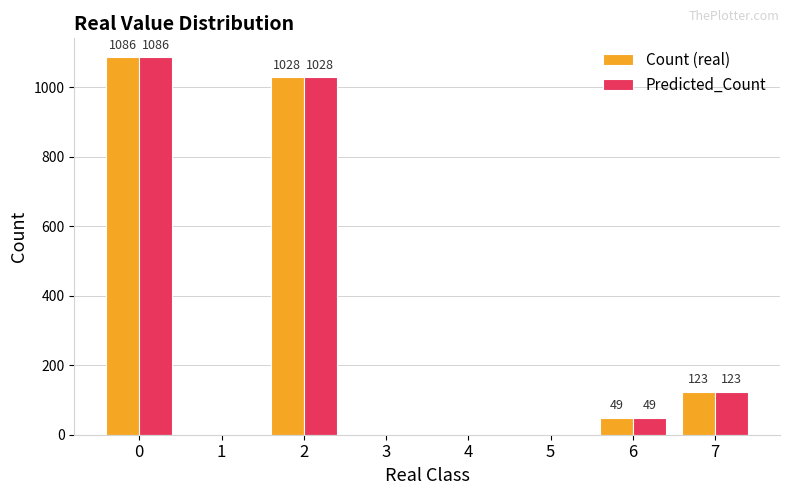

Are the bars horizontal?

No